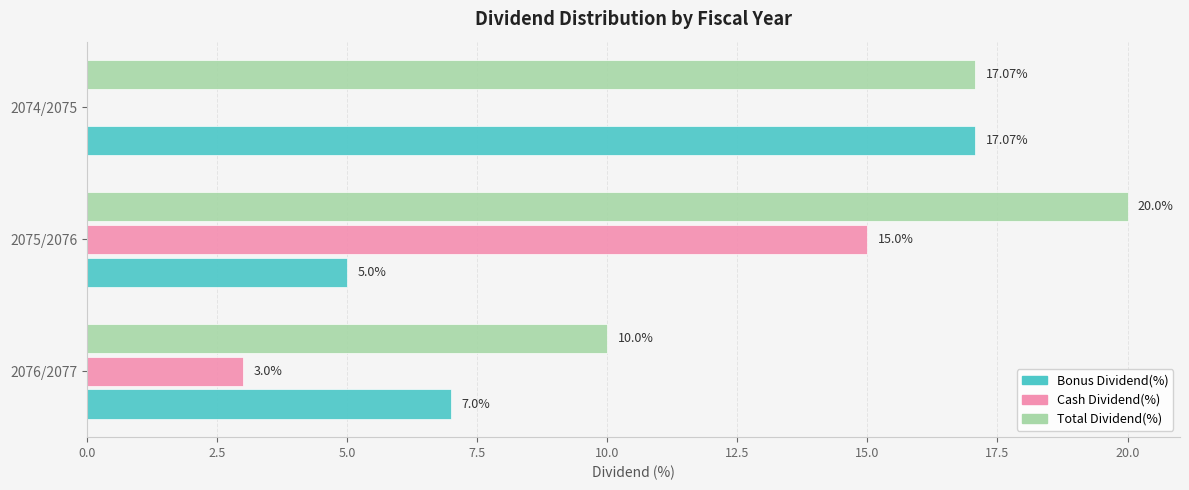

What are all the series names shown in the legend?

Bonus Dividend(%), Cash Dividend(%), Total Dividend(%)